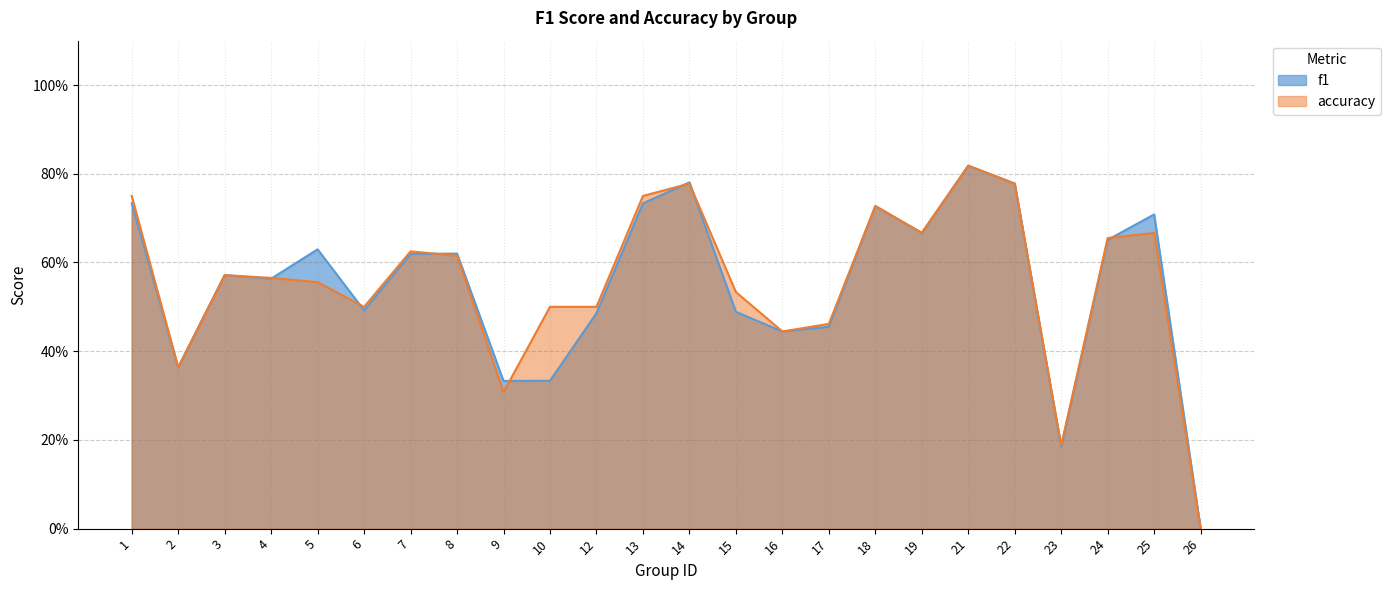

At which category does accuracy reach its first local peak?

3